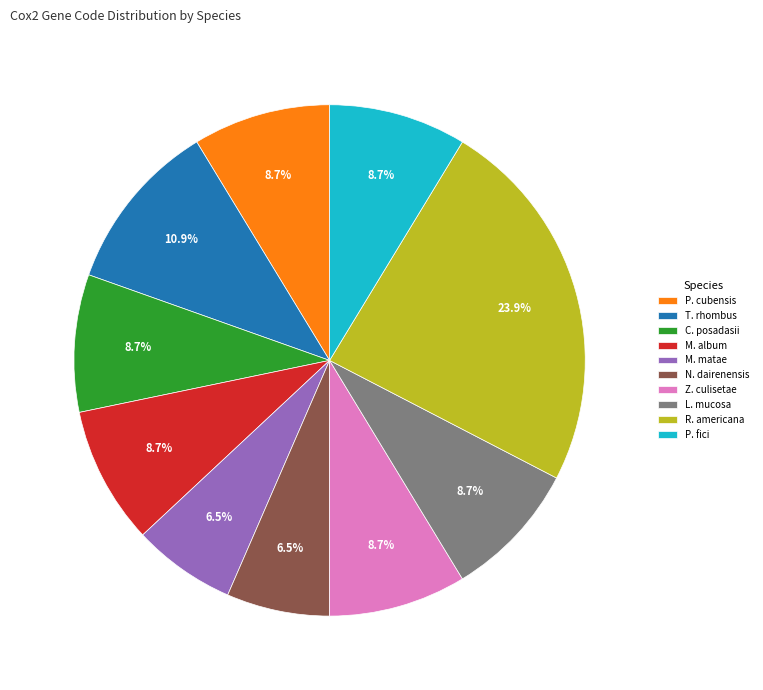

Combined, do M. matae and Z. culisetae account for over 50%?

No